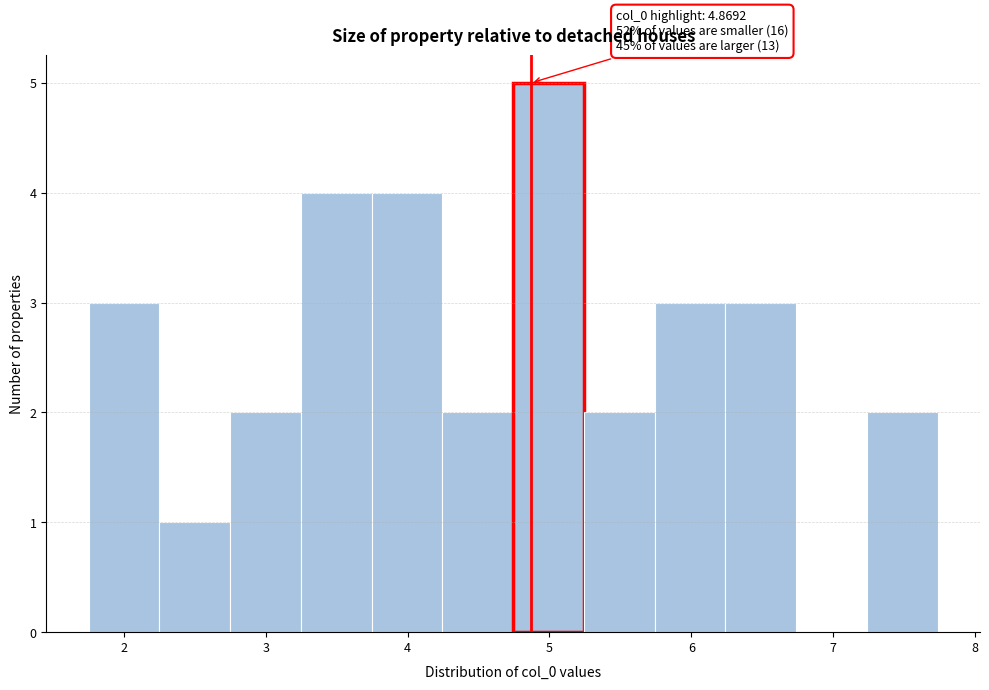

Over which range of the x-axis is the bar tallest?

4.7 to 5.2